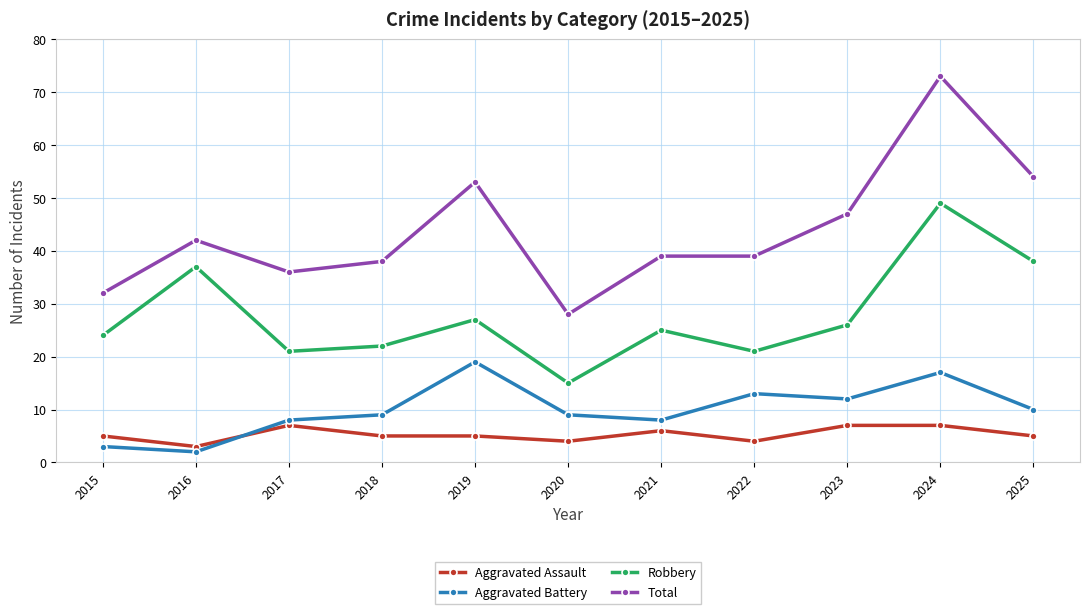

How many lines are shown in the chart?

4